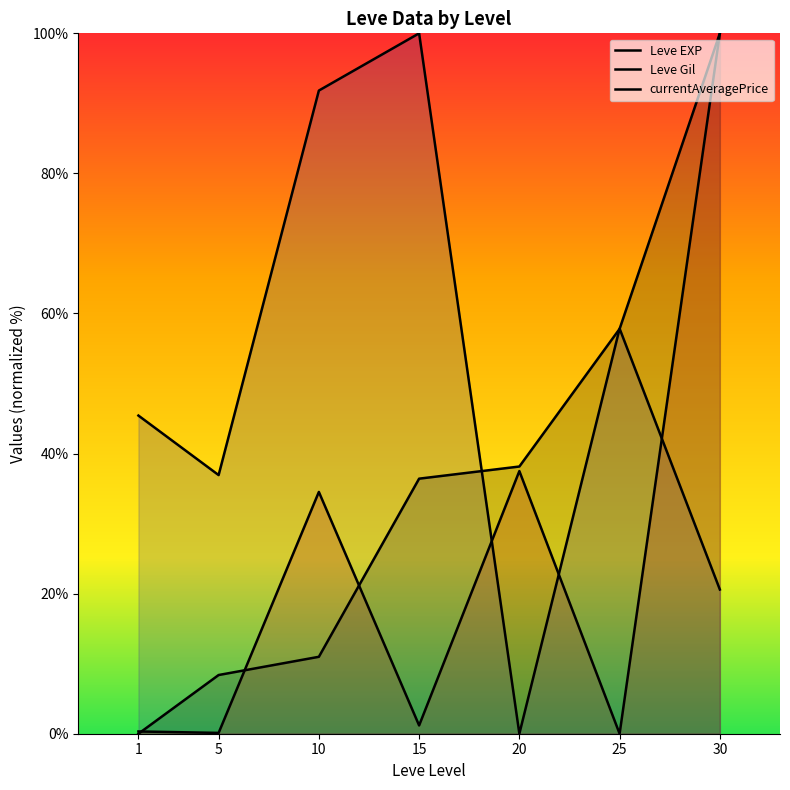

What is the difference between the highest and lowest values at 1?

45.4